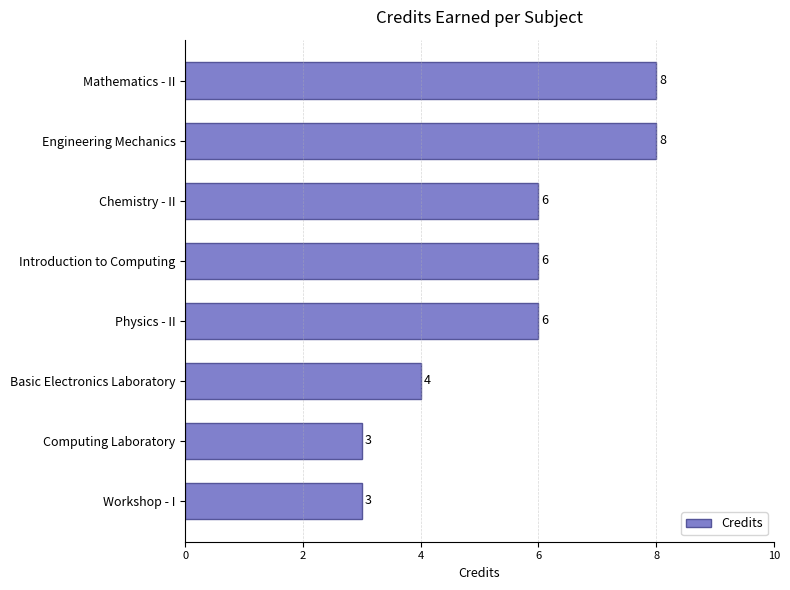

What is the maximum value shown in the chart?

8